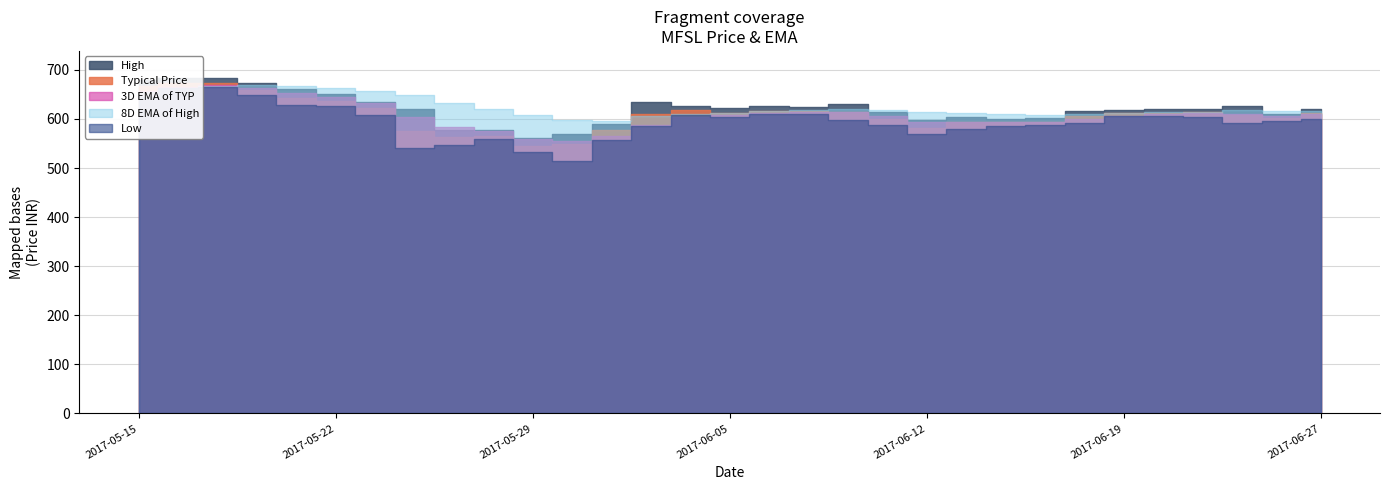

At which label does 3D EMA of TYP first exceed 607?

2017-05-15